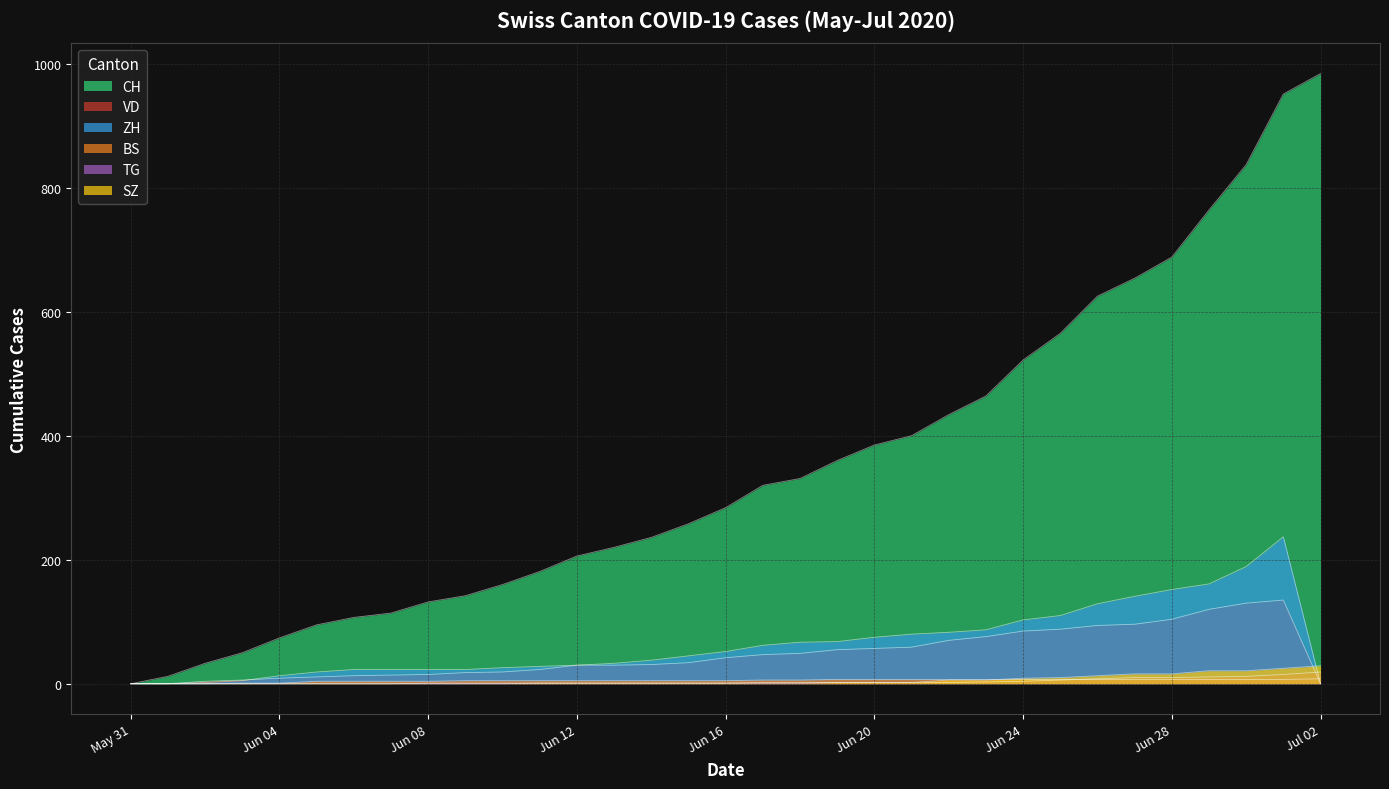

True or false: SZ has more than 1 interior local peaks.

False